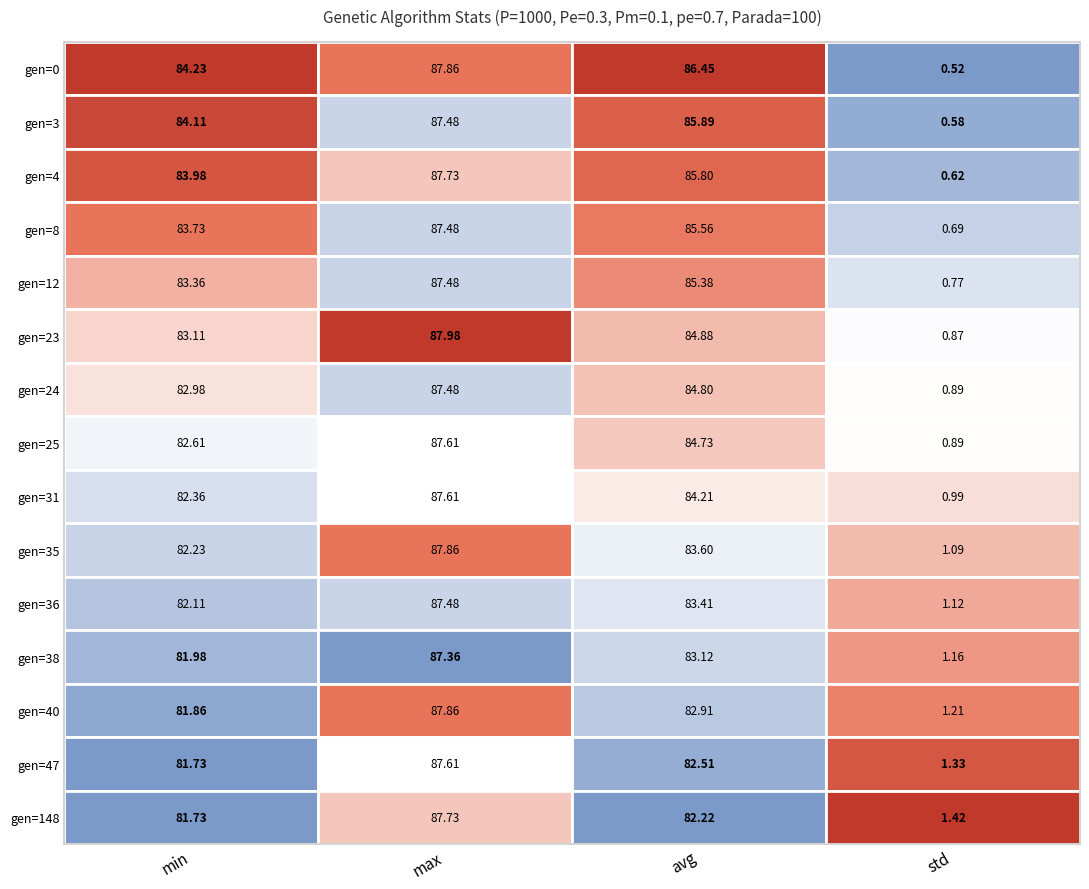

Which series changed the most between 0 and 1?

gen=40